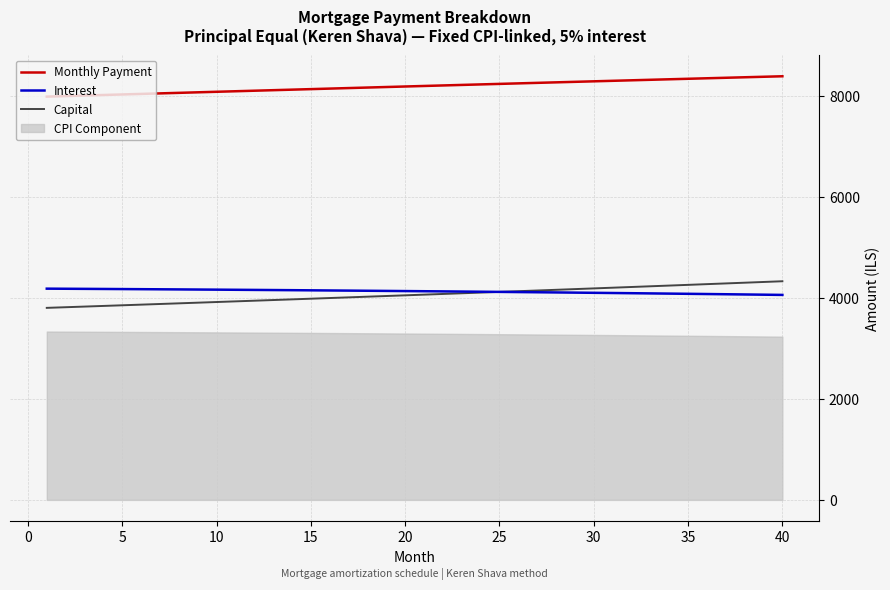

Reading left to right, what are all the values shown in this chart?

Monthly Payment: 7981.1	7991.8	8002.5	8013.2	8023.8	8034.5	8045.1	8055.7	8066.3	8076.9	8087.4	8097.9	8108.5	8118.9	8129.4	8139.9	8150.3	8160.7	8171.1	8181.5	8191.8	8202.1	8212.4	8222.7	8233.0	8243.2	8253.4	8263.6	8273.8	8283.9	8294.0	8304.1	8314.2	8324.2	8334.2	8344.2	8354.2	8364.1	8374.0	8383.9
Interest: 4180.6	4178.6	4176.6	4174.5	4172.4	4170.2	4167.9	4165.6	4163.2	4160.8	4158.3	4155.7	4153.1	4150.4	4147.7	4144.8	4142.0	4139.0	4136.0	4132.9	4129.8	4126.5	4123.3	4119.9	4116.5	4113.0	4109.4	4105.8	4102.1	4098.4	4094.5	4090.6	4086.6	4082.6	4078.5	4074.3	4070.0	4065.6	4061.2	4056.7
Capital: 3800.5	3813.2	3825.9	3838.6	3851.4	3864.3	3877.2	3890.1	3903.0	3916.1	3929.1	3942.2	3955.3	3968.5	3981.8	3995.0	4008.3	4021.7	4035.1	4048.6	4062.1	4075.6	4089.2	4102.8	4116.5	4130.2	4144.0	4157.8	4171.7	4185.6	4199.5	4213.5	4227.6	4241.6	4255.8	4270.0	4284.2	4298.5	4312.8	4327.2